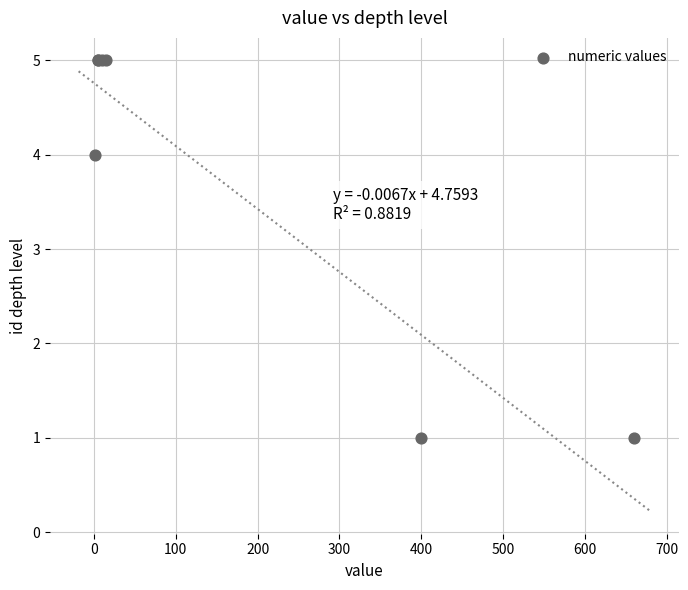

What Y value in the scatter plot is closest to 3?

4